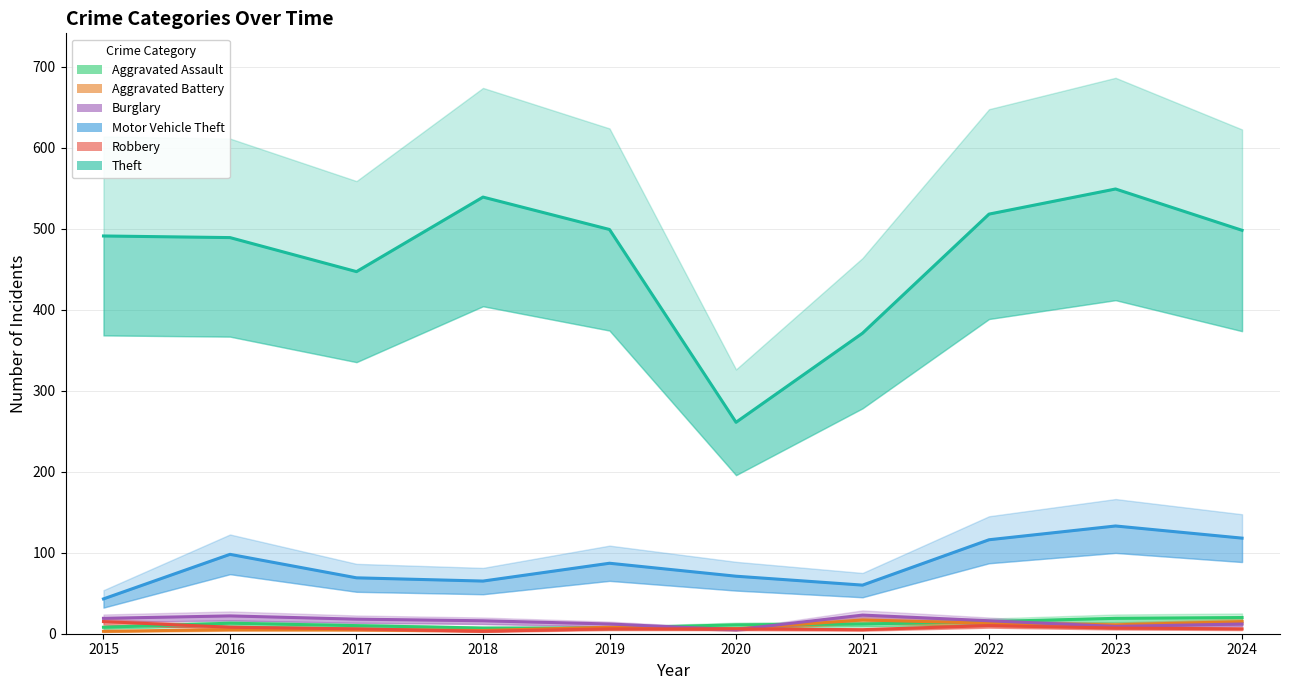

At 2016, list the series in order from largest to smallest.

Theft, Motor Vehicle Theft, Burglary, Aggravated Assault, Robbery, Aggravated Battery